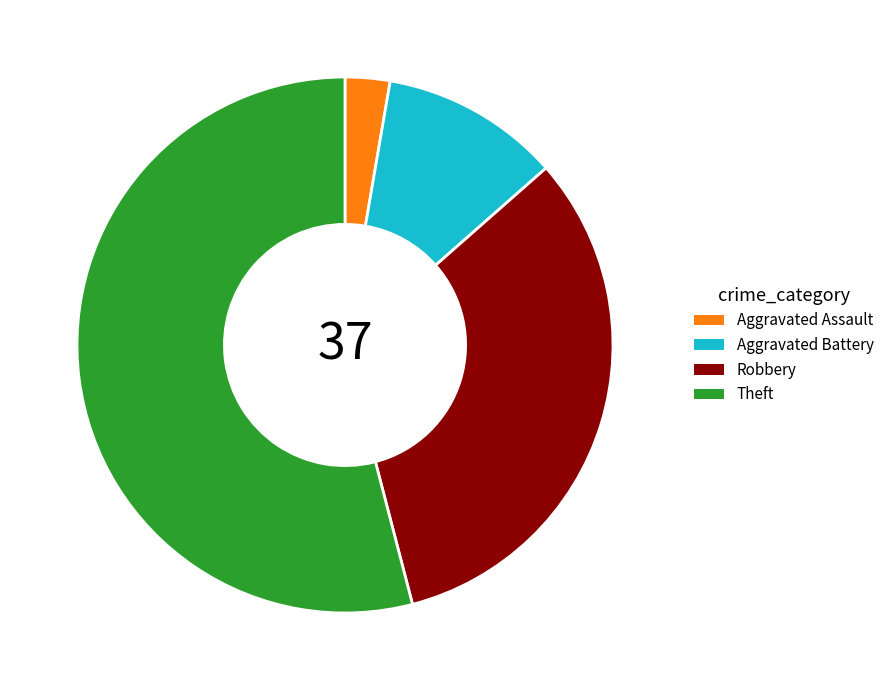

Is the sum of Robbery and Aggravated Battery greater than half?

No